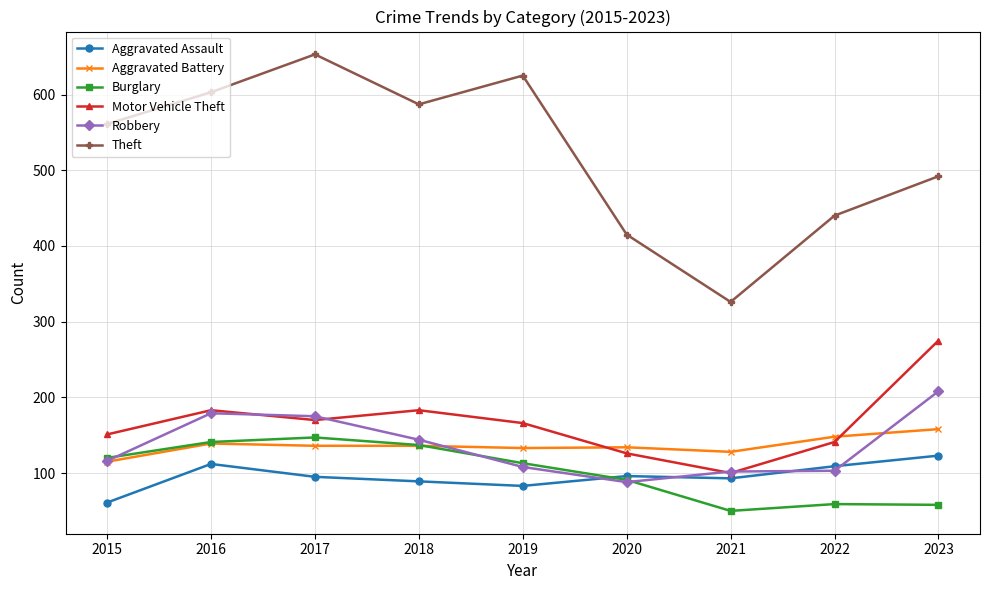

Between 2015 and 2019, which series saw the biggest shift?

Theft